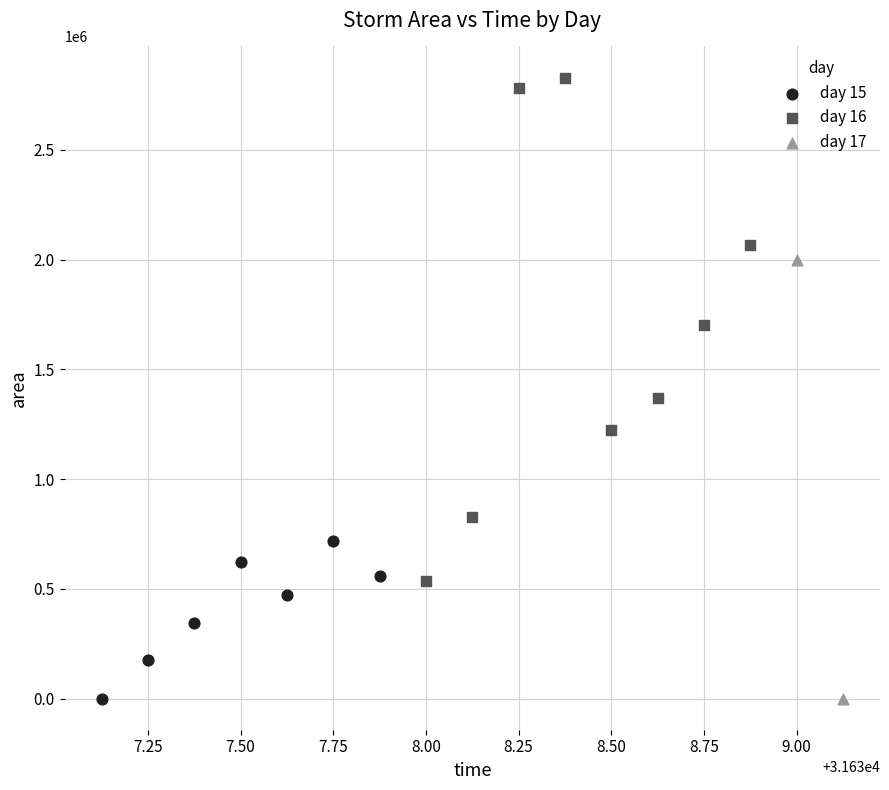

What are all the series names shown in the legend?

day 15, day 16, day 17